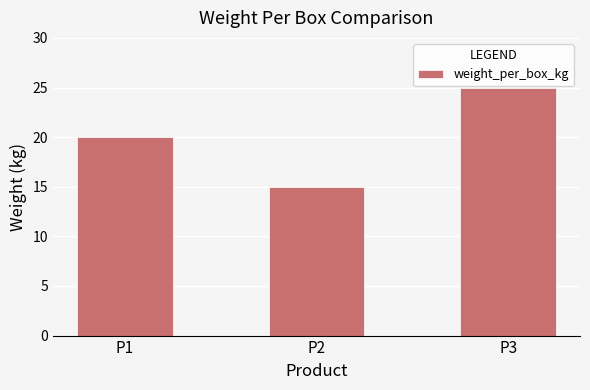

Count the values in the range 15 to 25.

3